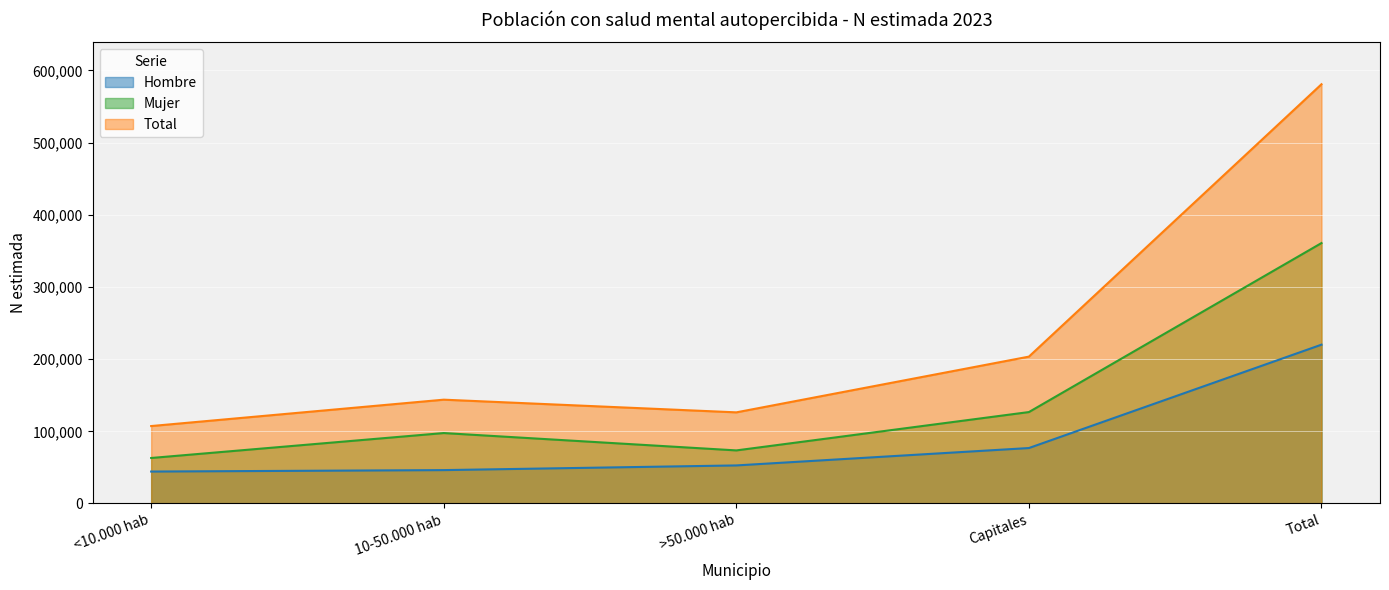

Which category has the lowest value in the Hombre series?

<10.000 hab